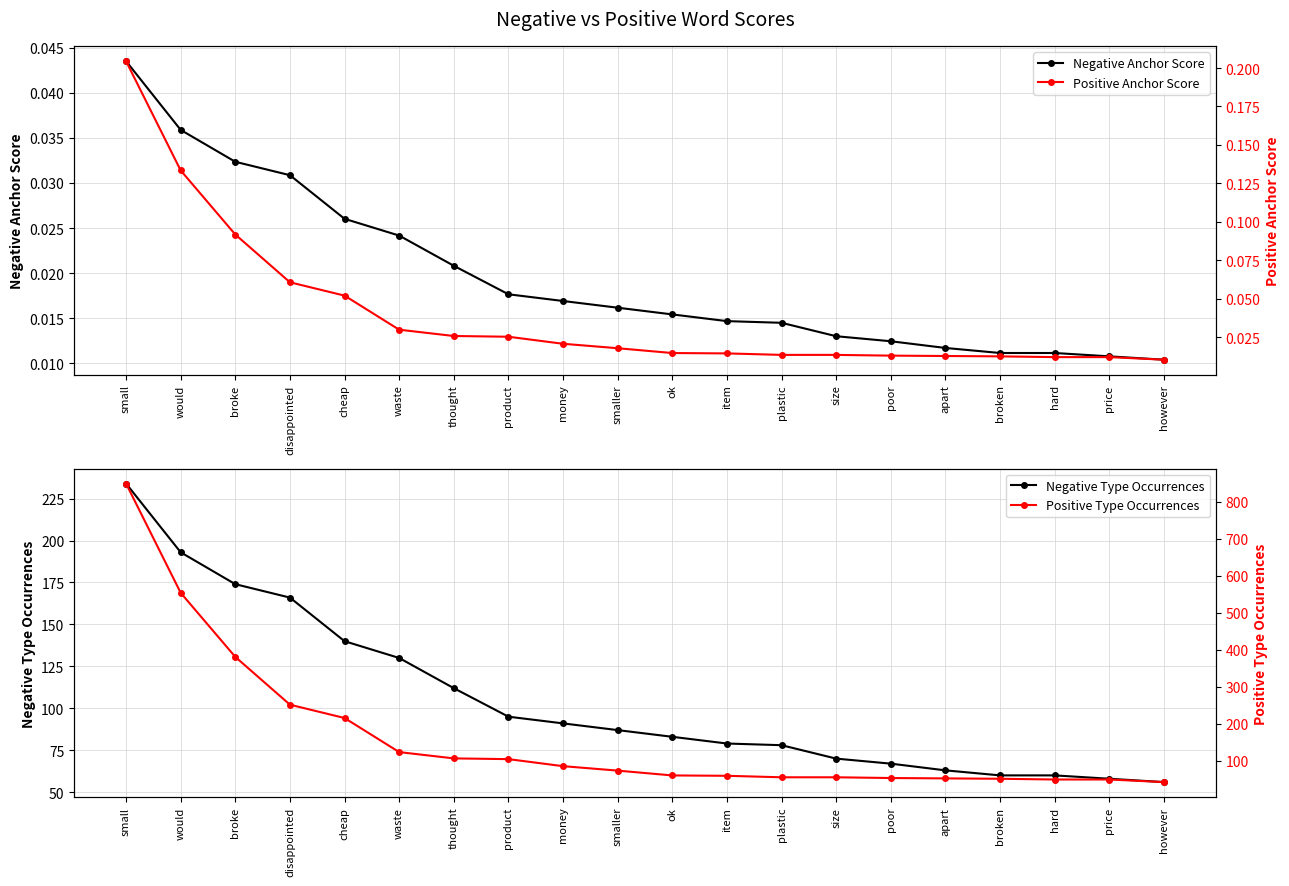

Count the number of categories in the chart.

20